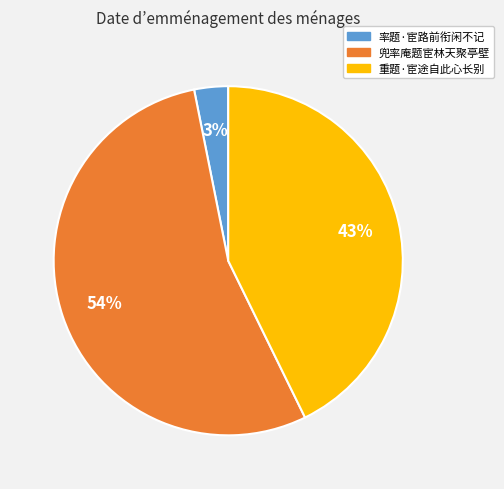

Count the number of slices in the pie.

3